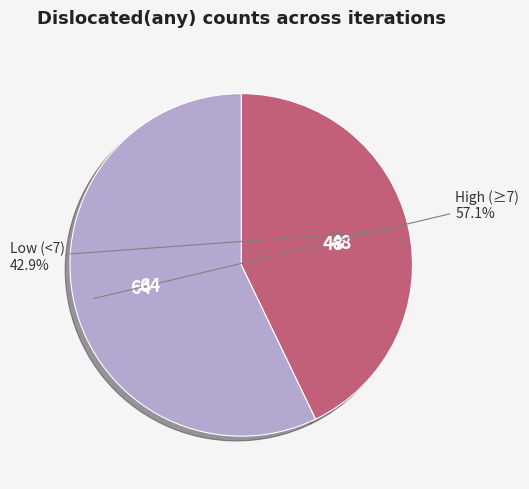

How many segments does this pie chart have?

2